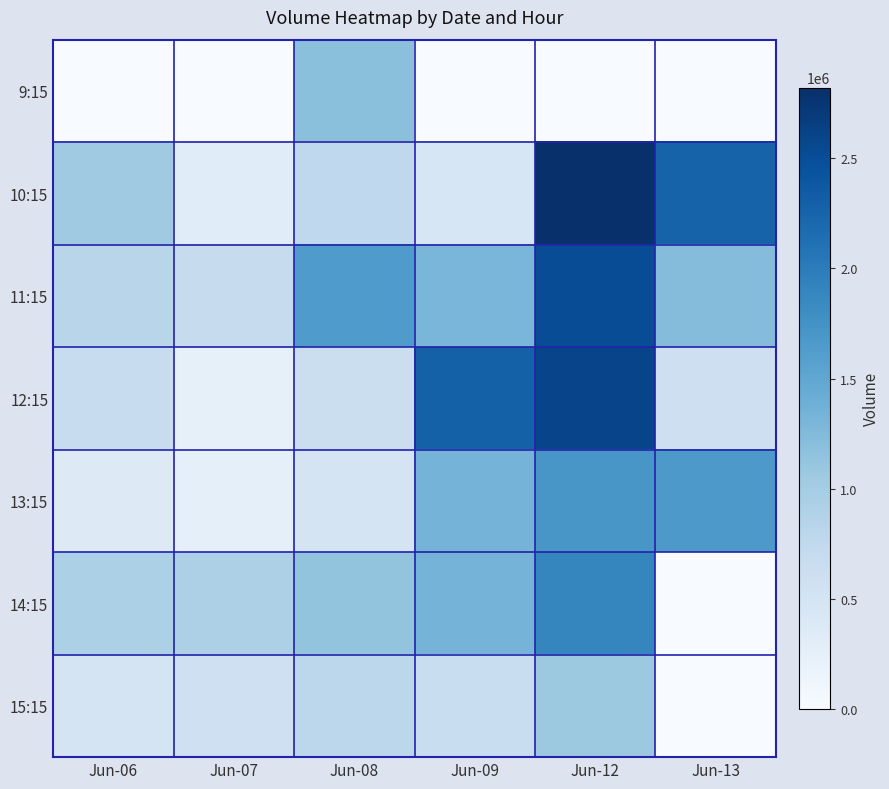

Which label corresponds to the largest value in the chart?

Jun-12